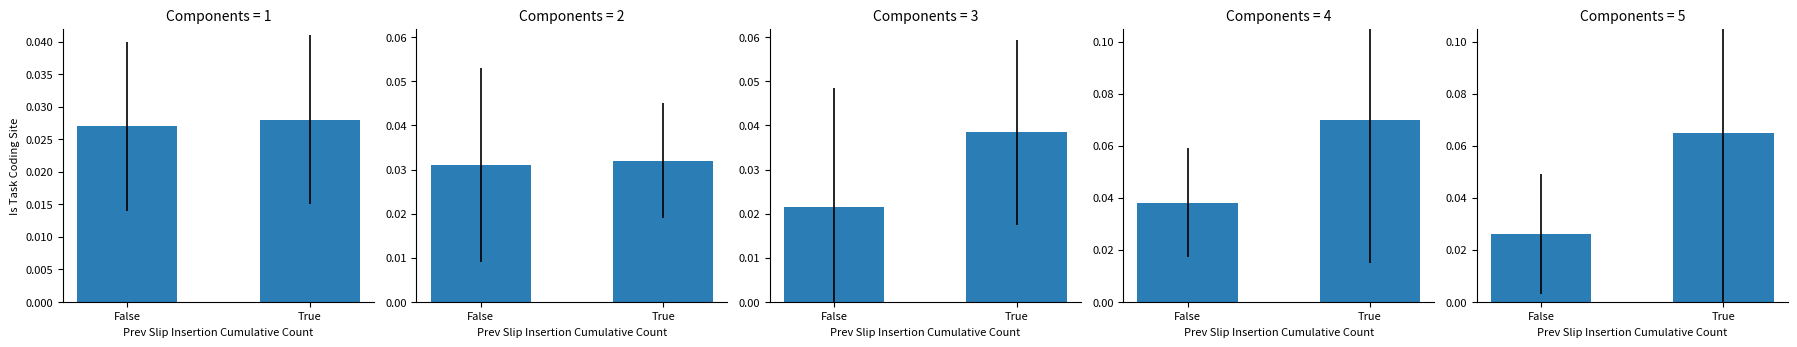

Reading left to right, transcribe all the data shown in this chart.

False: 0=0.0	1=0.0	2=0.0	3=0.0	4=0.0
True: 0=0.0	1=0.0	2=0.0	3=0.1	4=0.1